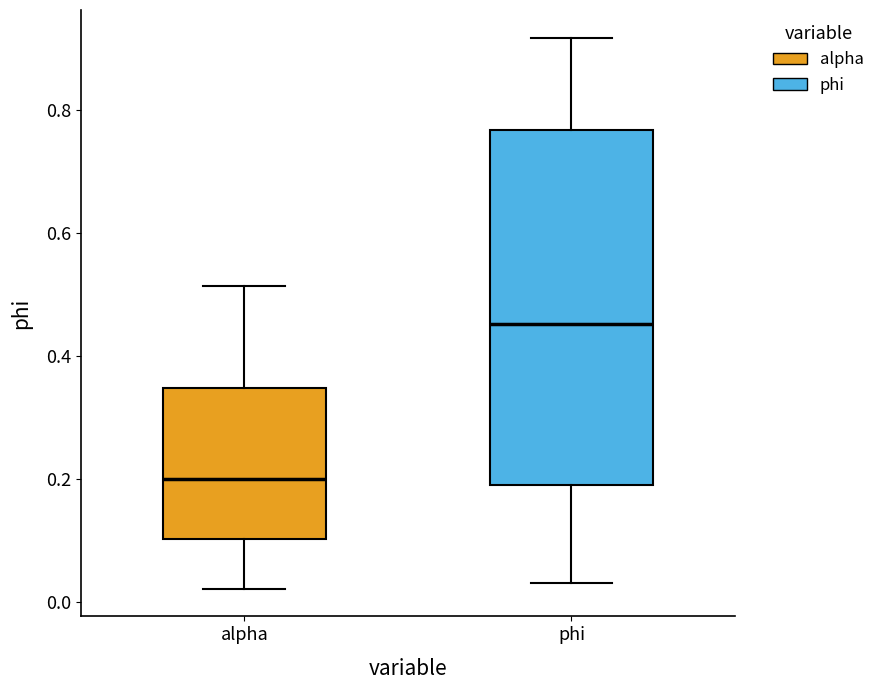

Comparing the boxes themselves (not the whiskers), which one is the tallest?

phi